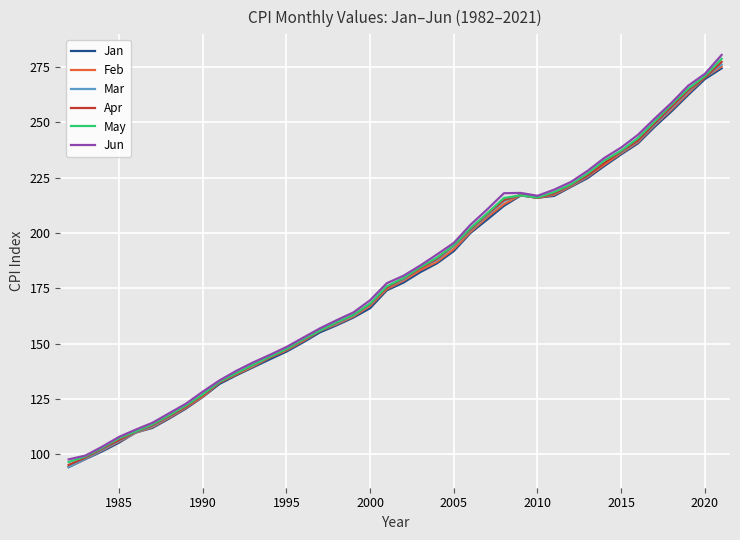

What is the smallest value displayed?

94.3